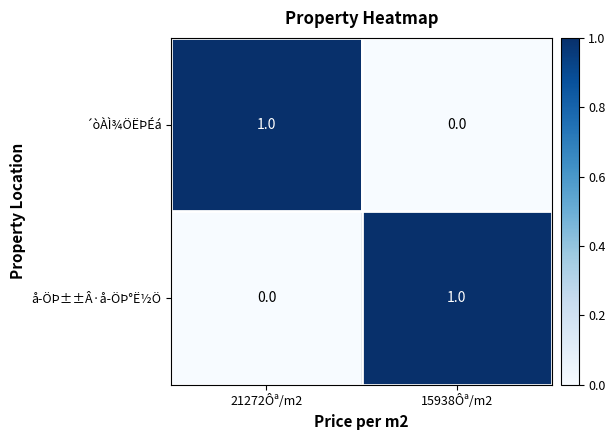

What is the greatest value displayed?

1